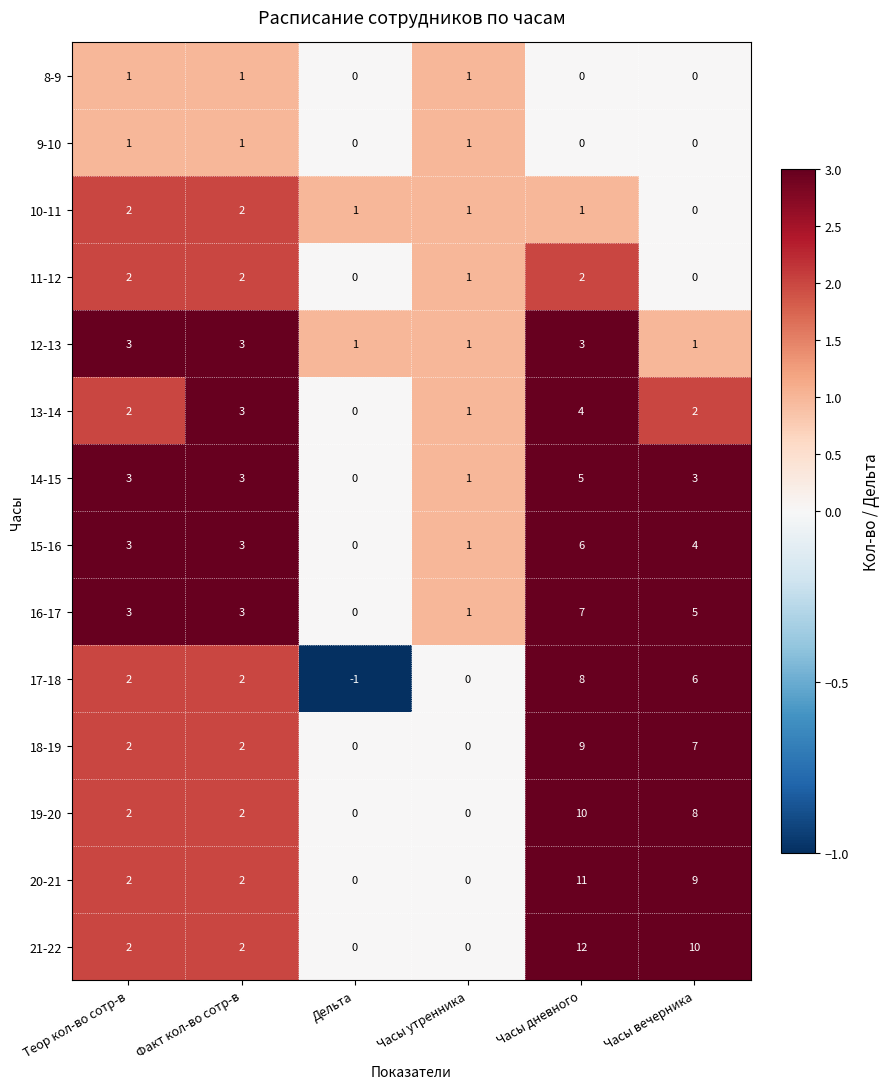

At which label does 21-22 reach its peak?

Часы дневного